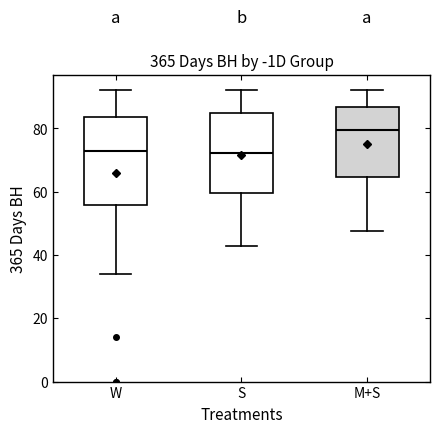

Which box has the highest median line?

M+S